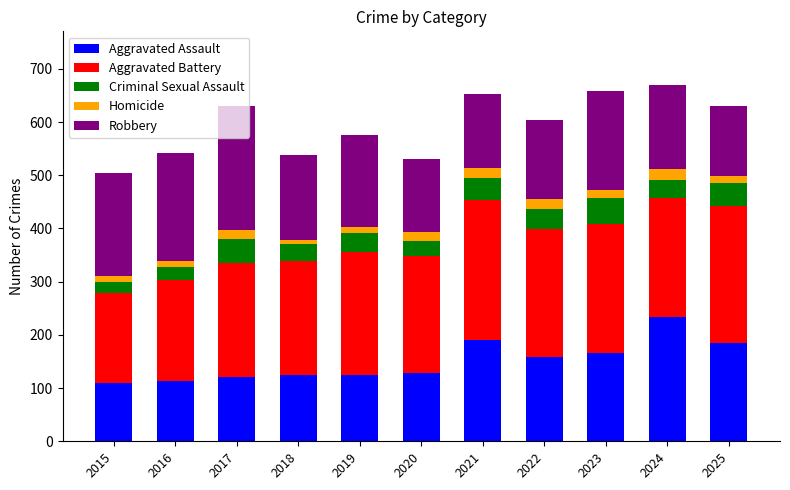

At which label does Aggravated Assault reach its peak?

2024